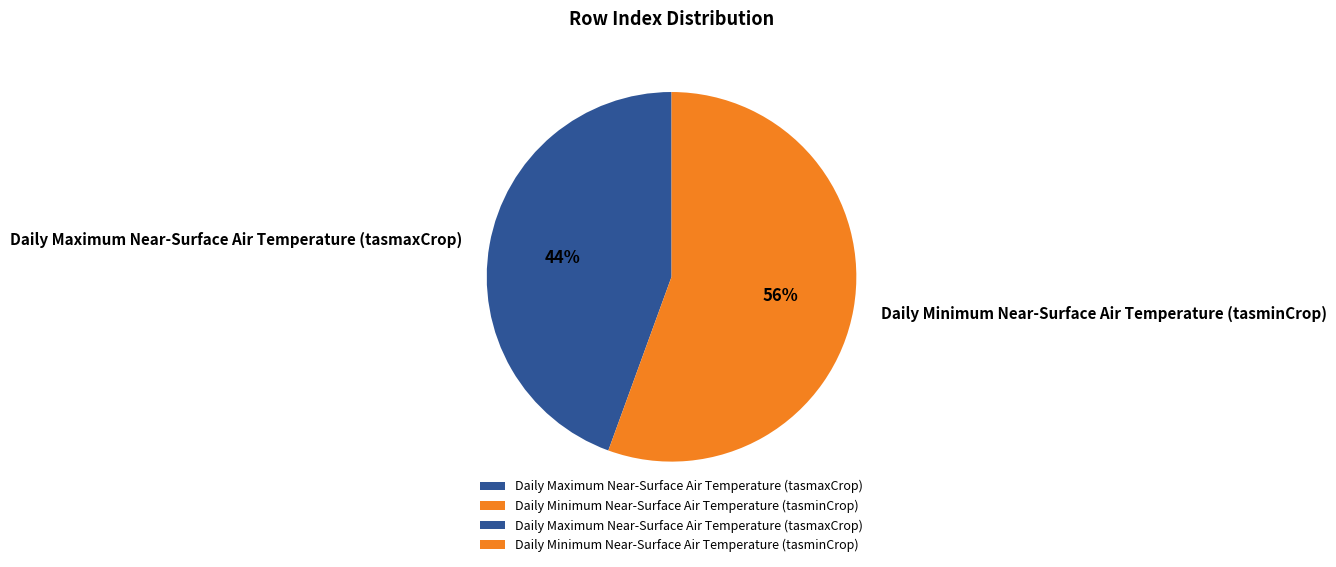

How many slices are in this pie chart?

2